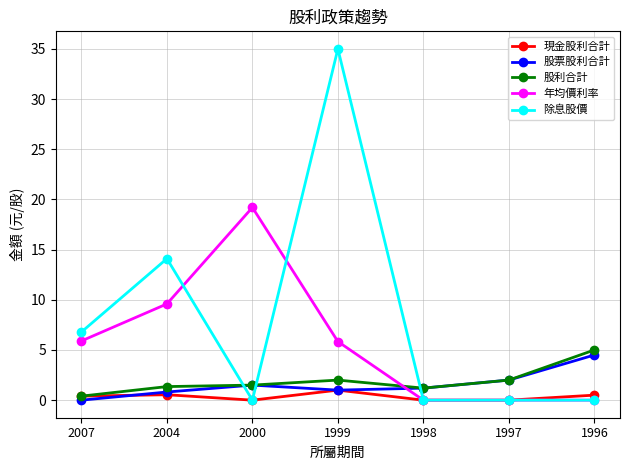

How many positive values does the 股票股利合計 series have?

6